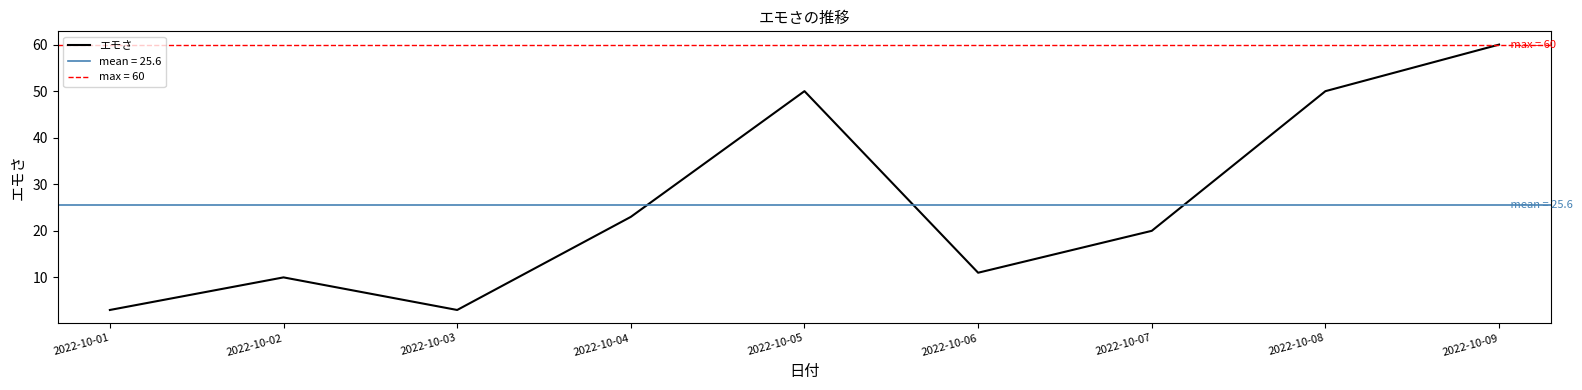

True or false: the data shows 23 at 2022-10-04.

True